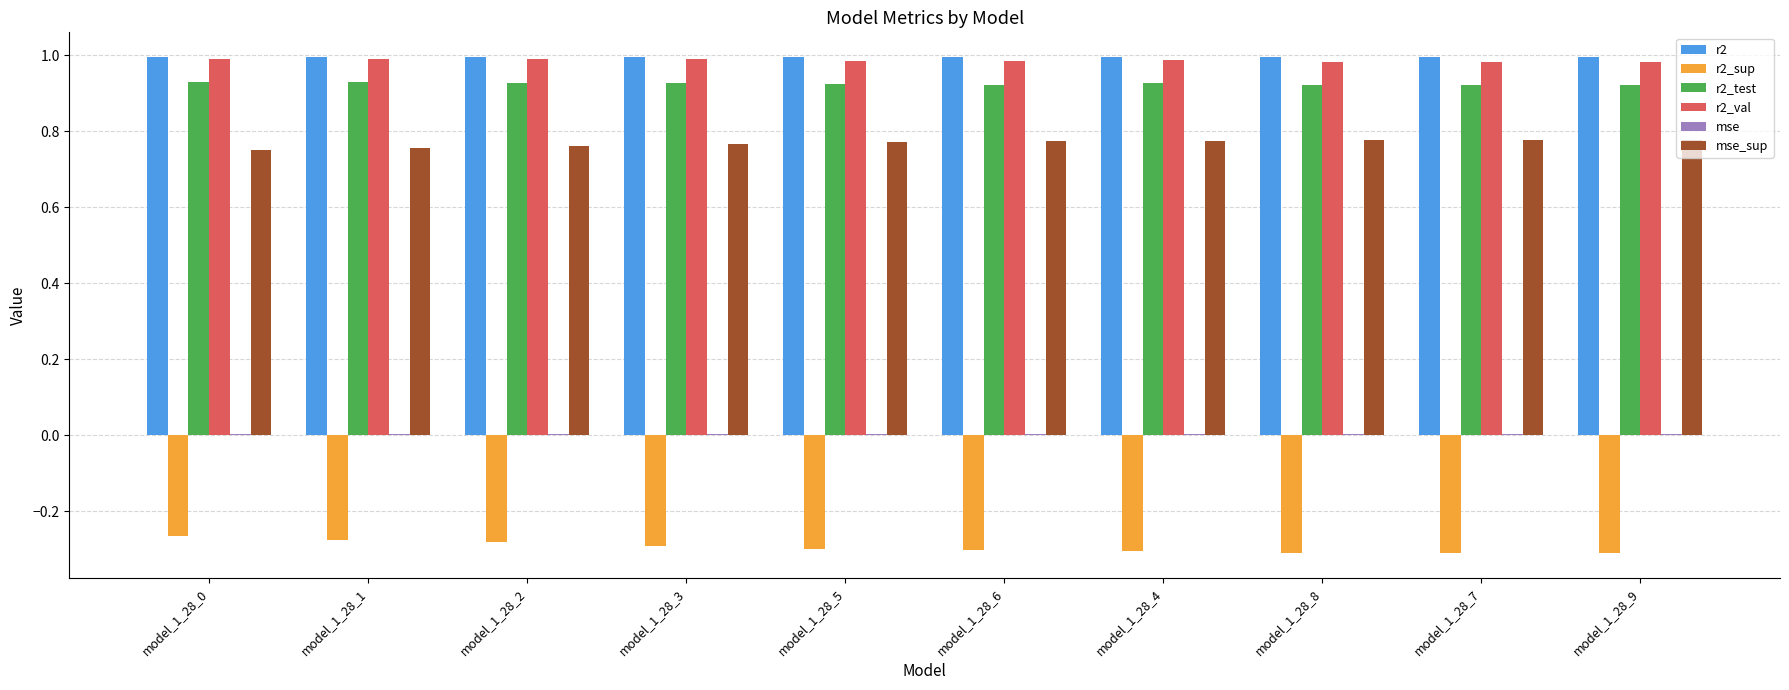

Is the value of r2_sup at model_1_28_4 greater than the value of r2_test at model_1_28_2?

No